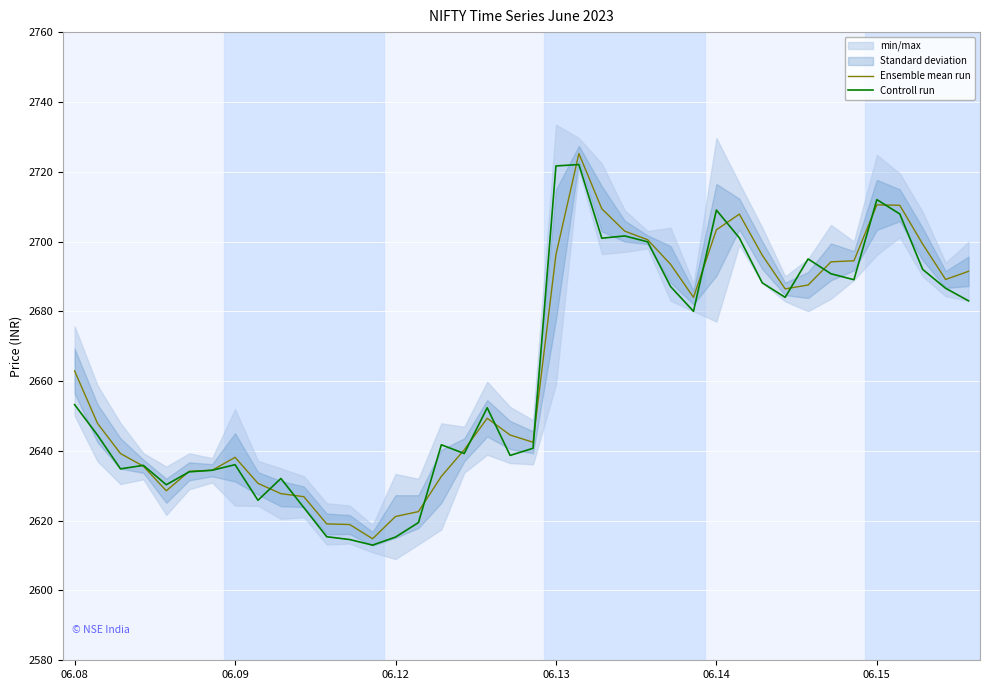

Which series has the largest total across all categories?

Ensemble mean run